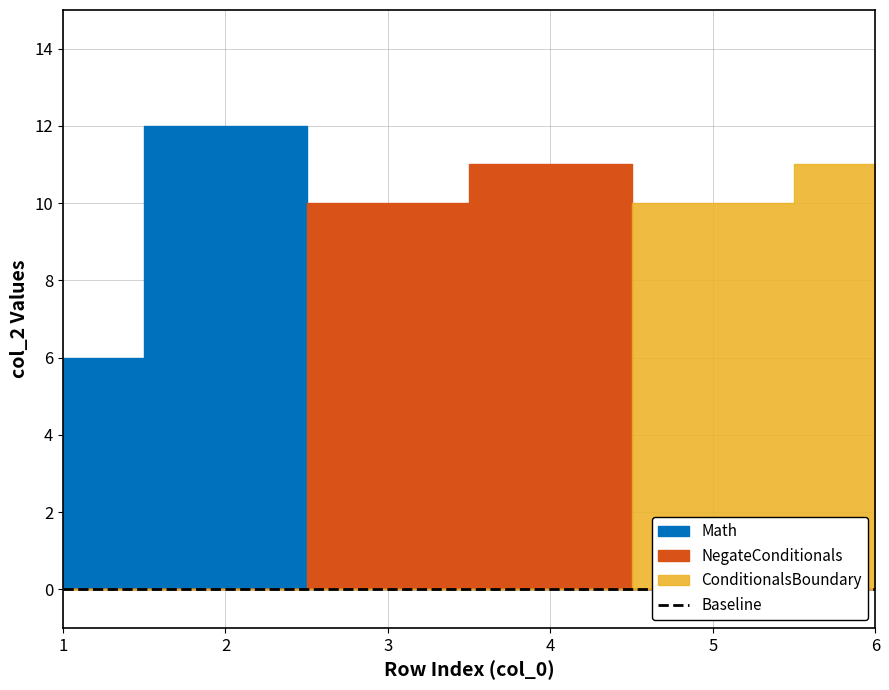

Reading left to right, transcribe all the data shown in this chart.

Math: 6	12
NegateConditionals: 10	11
ConditionalsBoundary: 10	11